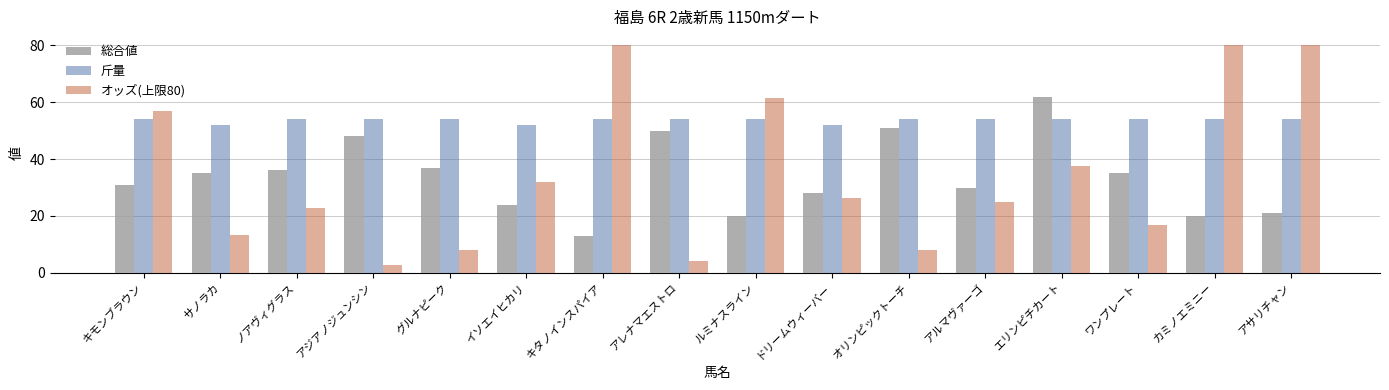

Which series has the widest spread of values?

オッズ(上限80)